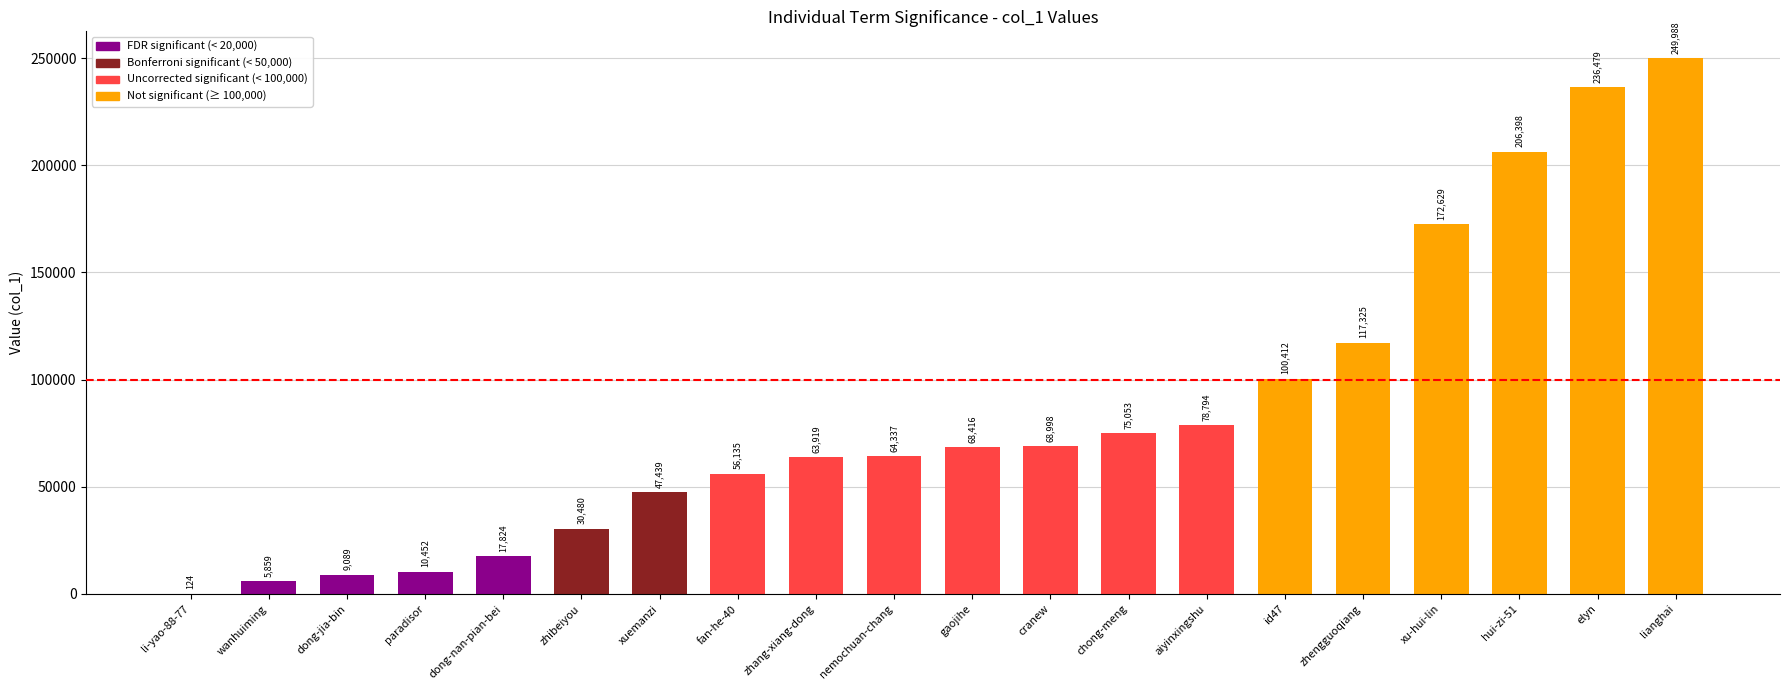

True or false: the data shows 63919 at zhang-xiang-dong.

True